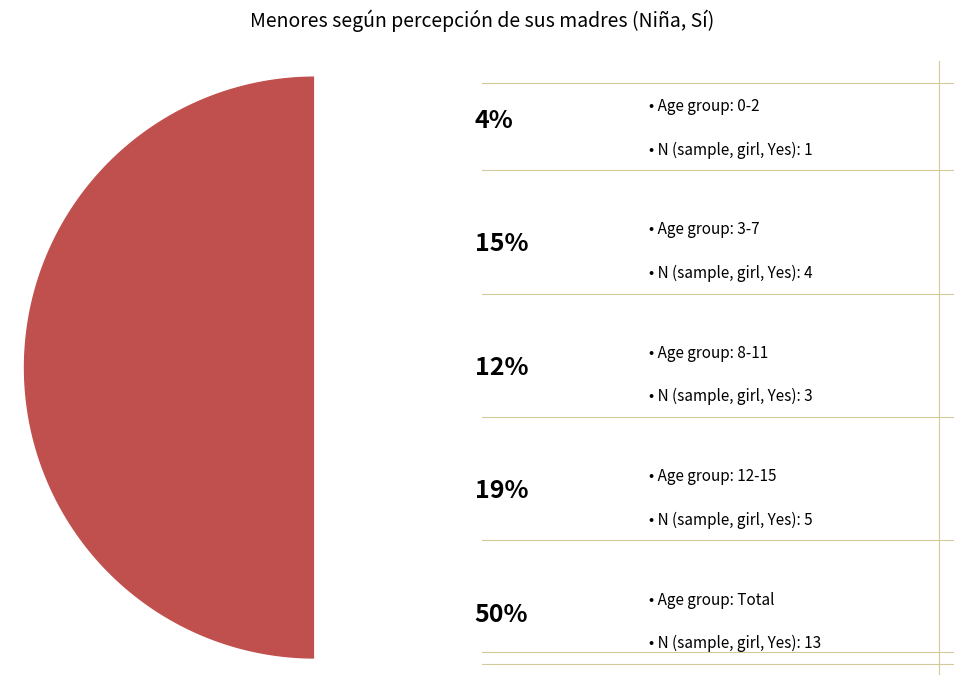

Which category has the smallest portion of the pie?

0-2